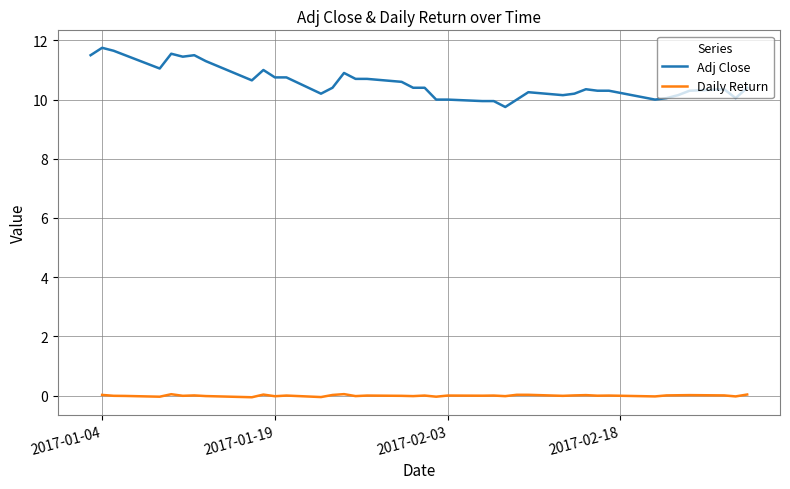

Which series has the largest total across all categories?

Adj Close